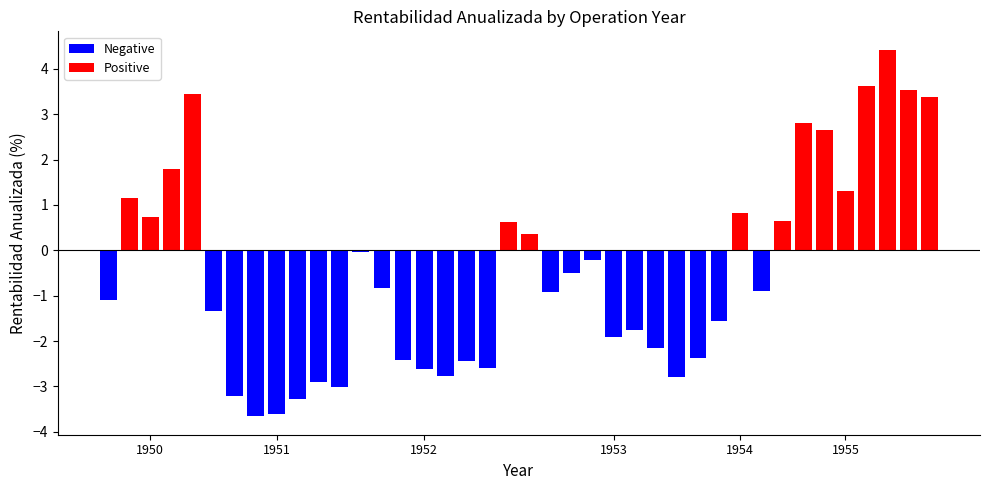

Is it true that the value at 1955 is 3.6?

True